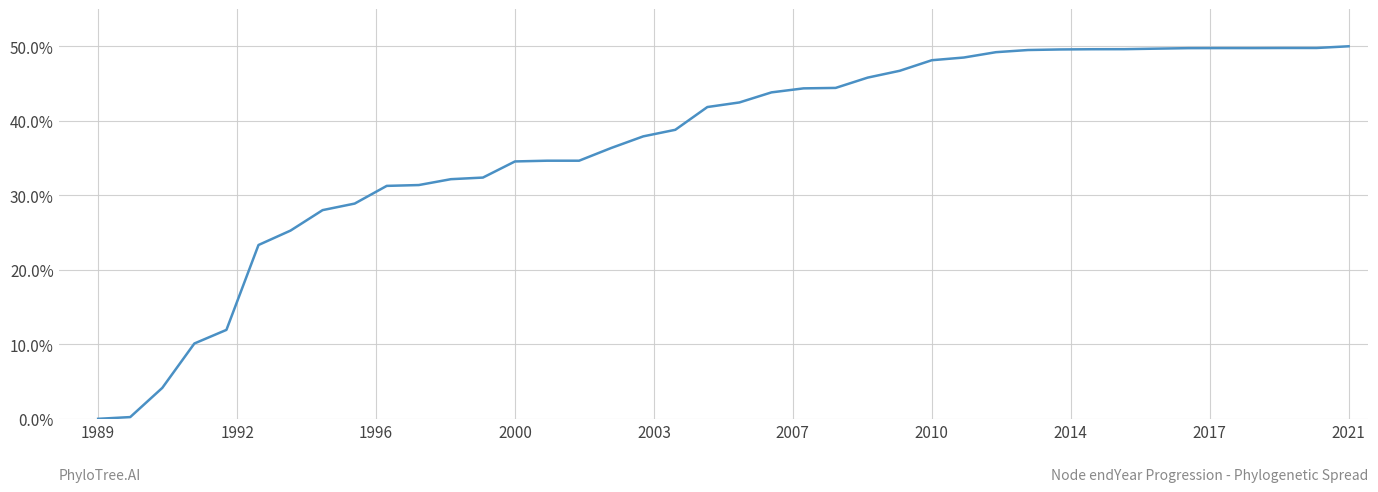

What is the maximum value shown in the chart?

50.0